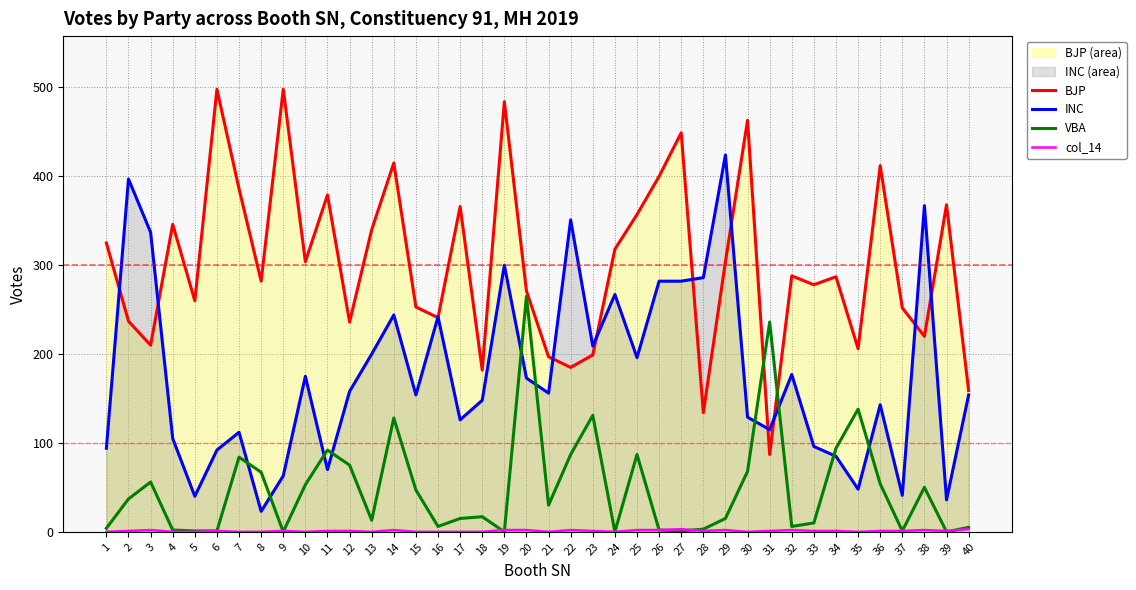

How many values in the VBA series exceed 30?

19